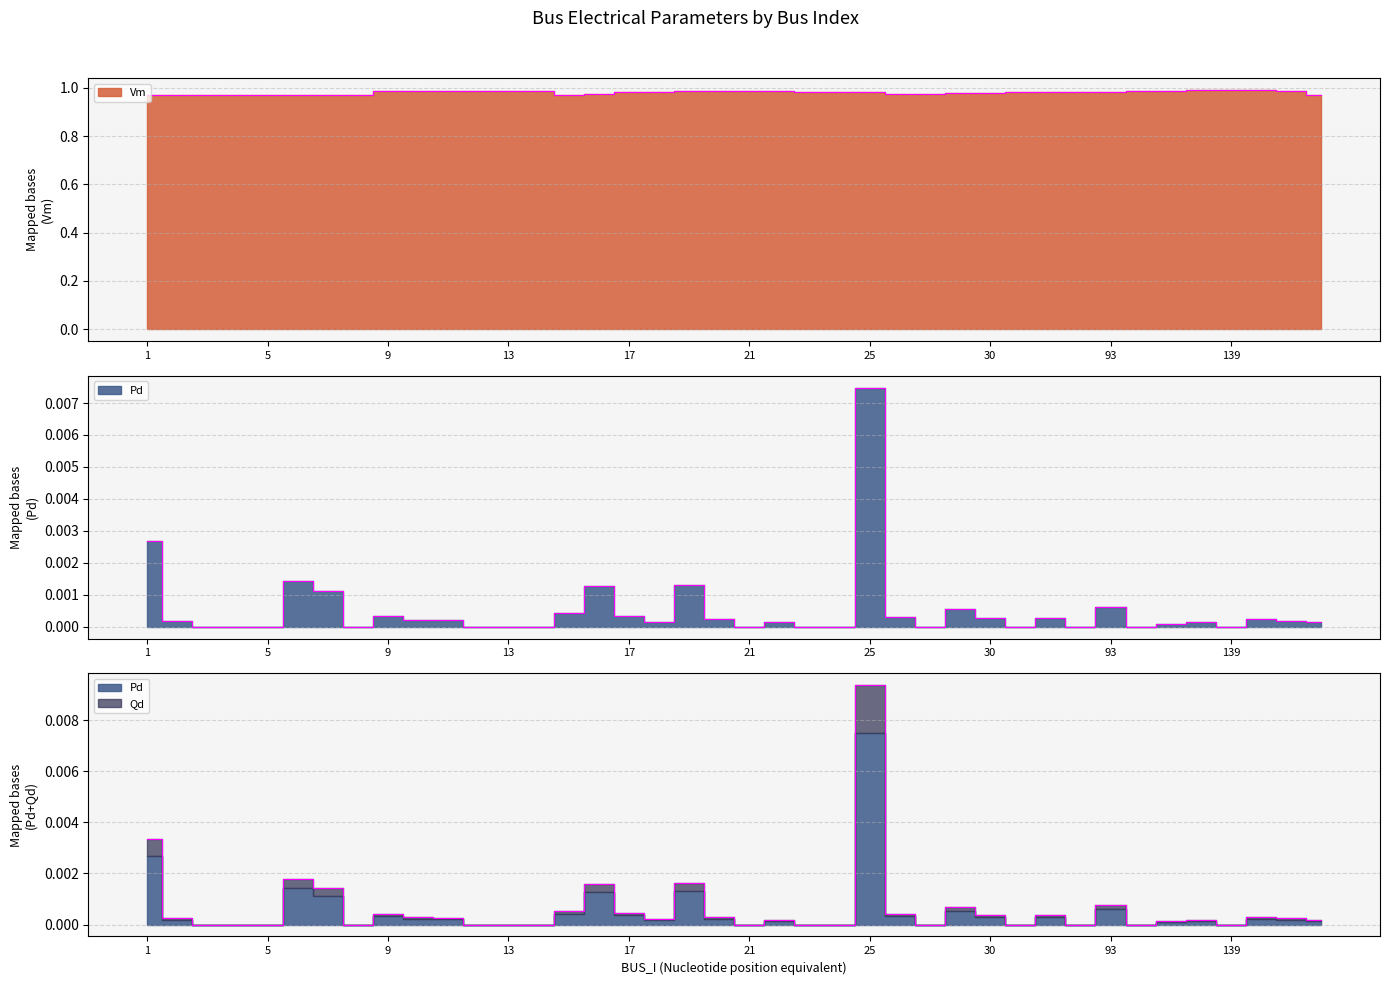

Which series has the largest range (max minus min)?

Vm